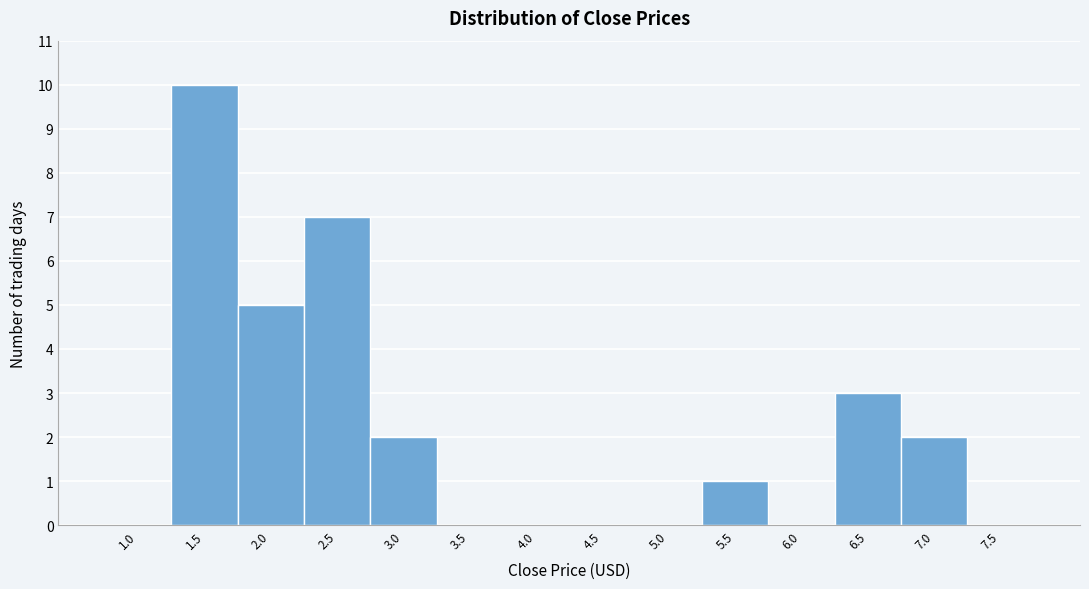

Reading left to right, extract all data points from this chart.

1.0=0	1.5=10	2.0=5	2.5=7	3.0=2	3.5=0	4.0=0	4.5=0	5.0=0	5.5=1	6.0=0	6.5=3	7.0=2	7.5=0